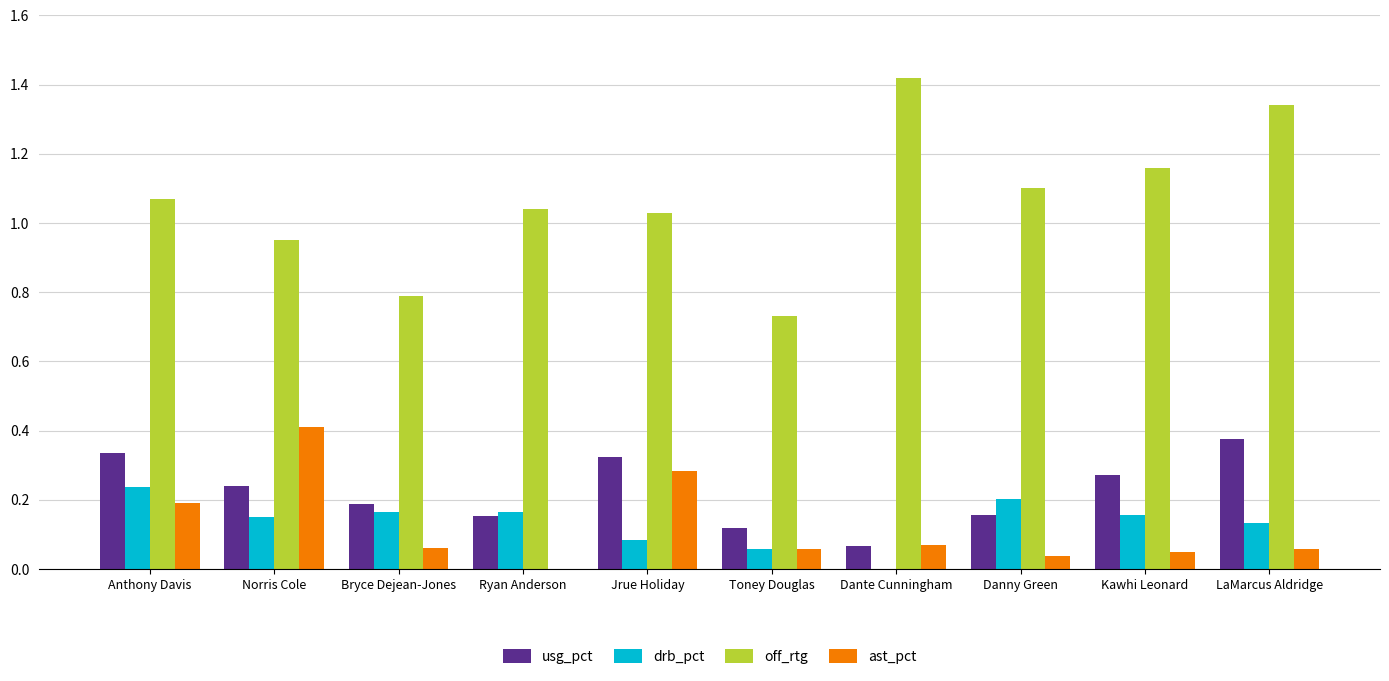

Which category has the highest value across all series?

Dante Cunningham